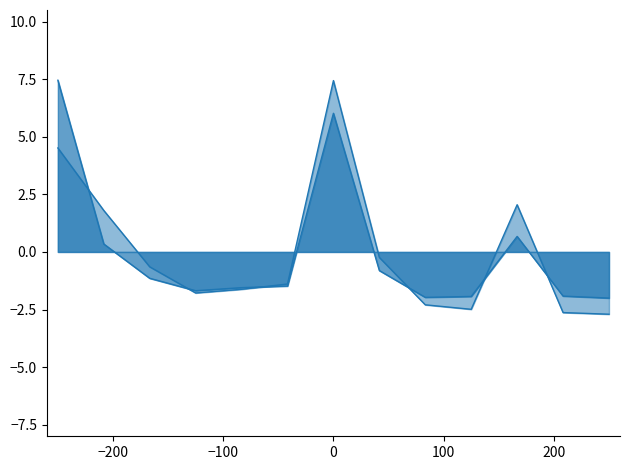

The value of WinInTenThousand at 5 is -0.9. True or false?

False